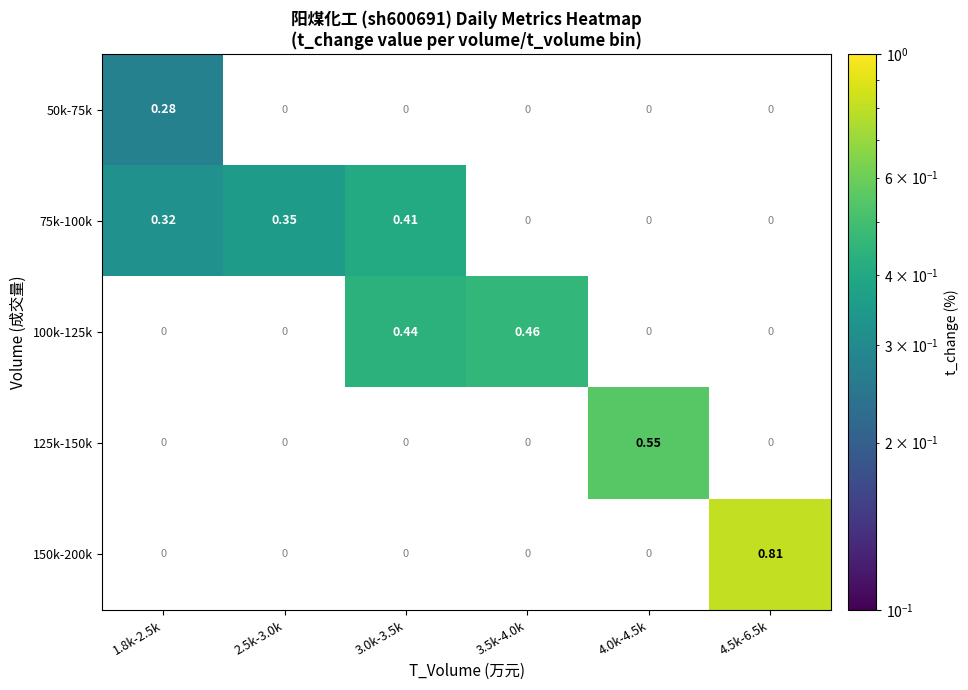

Is the value of 75k-100k at 3.0k-3.5k greater than the value of 150k-200k at 4.5k-6.5k?

No